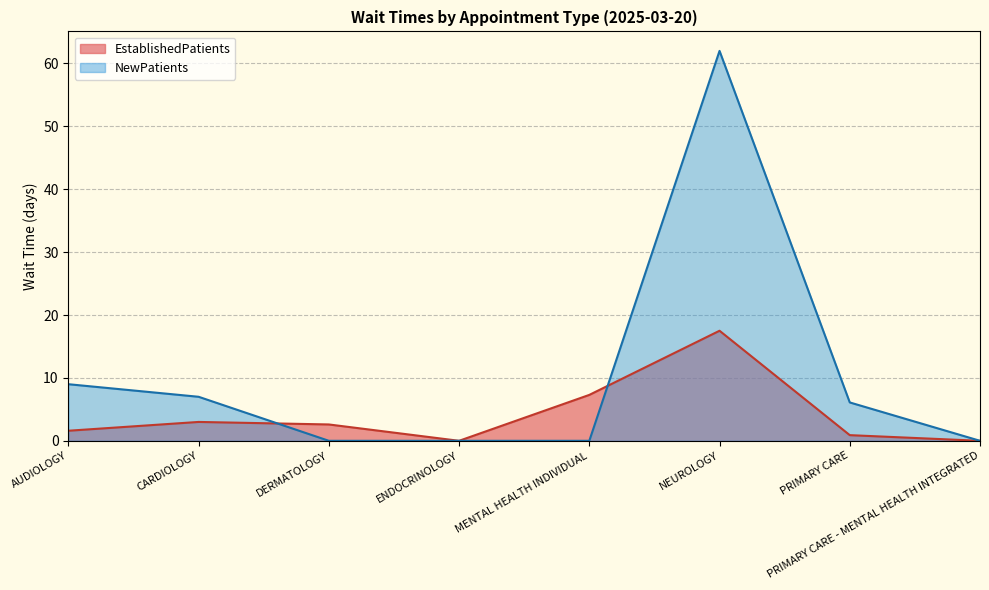

List the series in order of their peak value, highest first.

NewPatients, EstablishedPatients